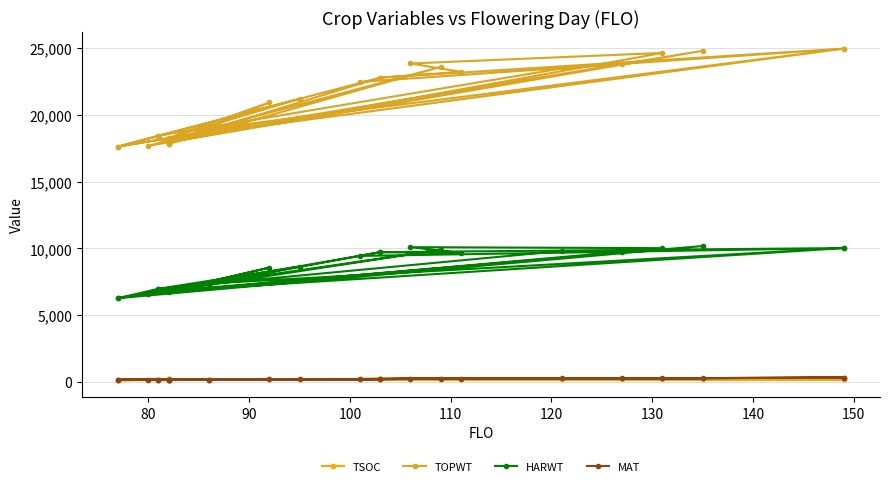

How many data points in TOPWT are less than 21213?

13